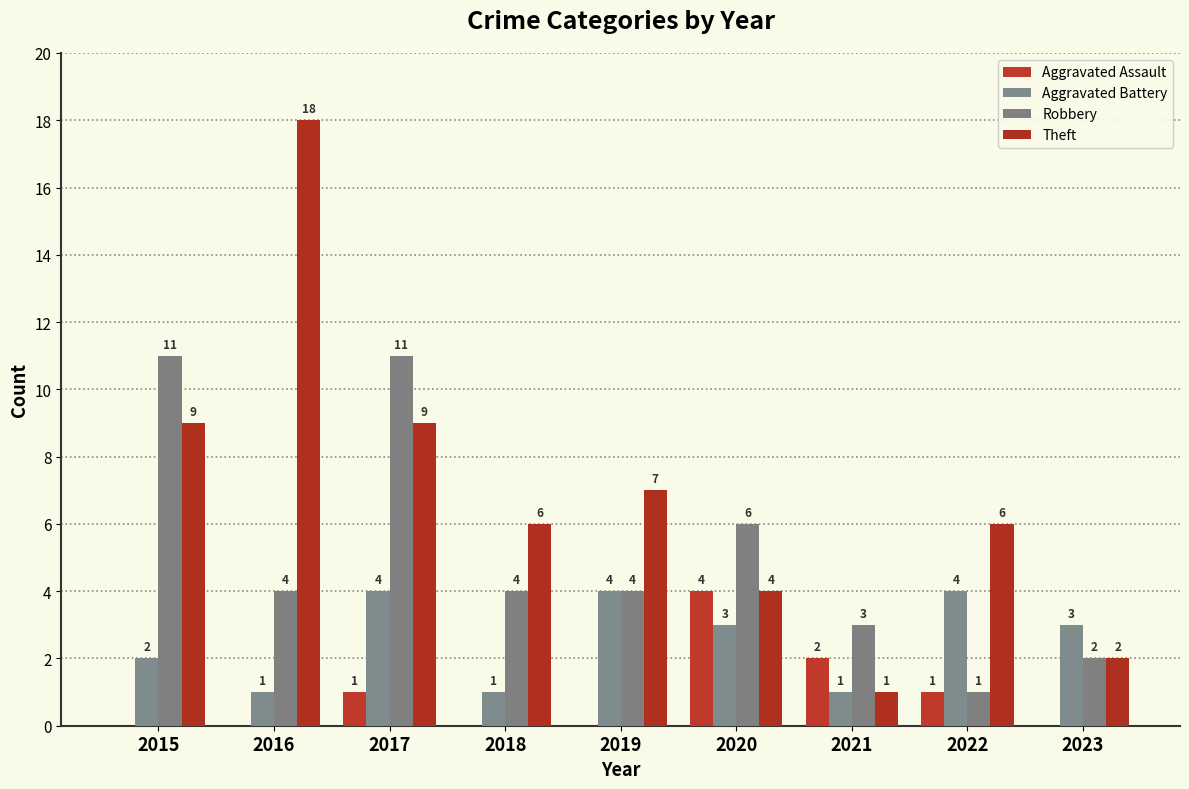

At which category is the sum across all series the highest?

2017